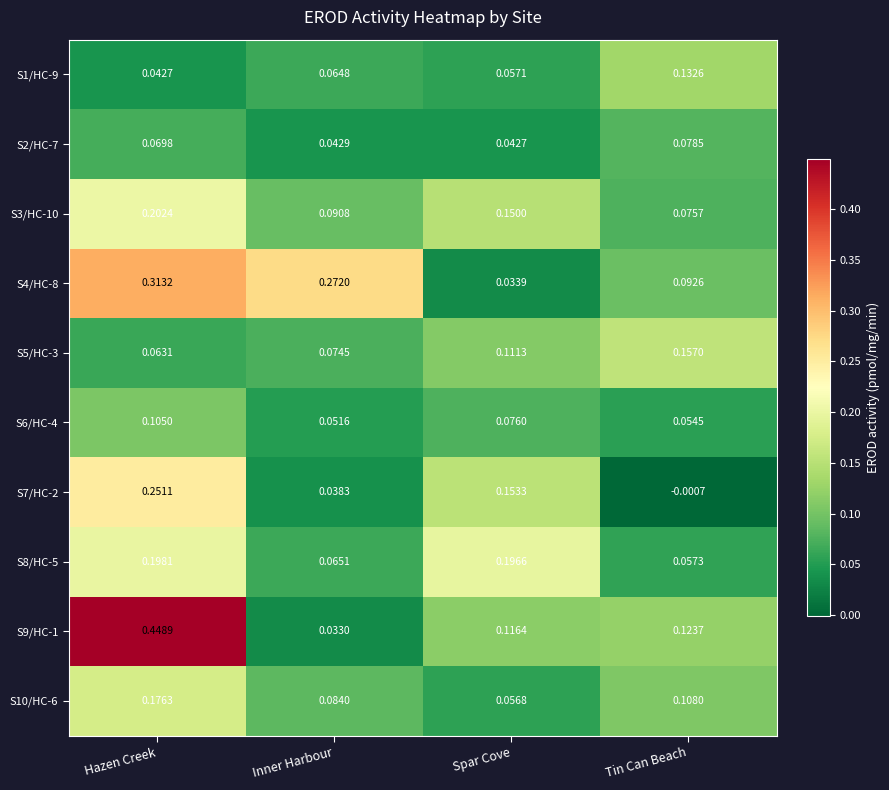

Which label corresponds to the smallest value in the chart?

Tin Can Beach